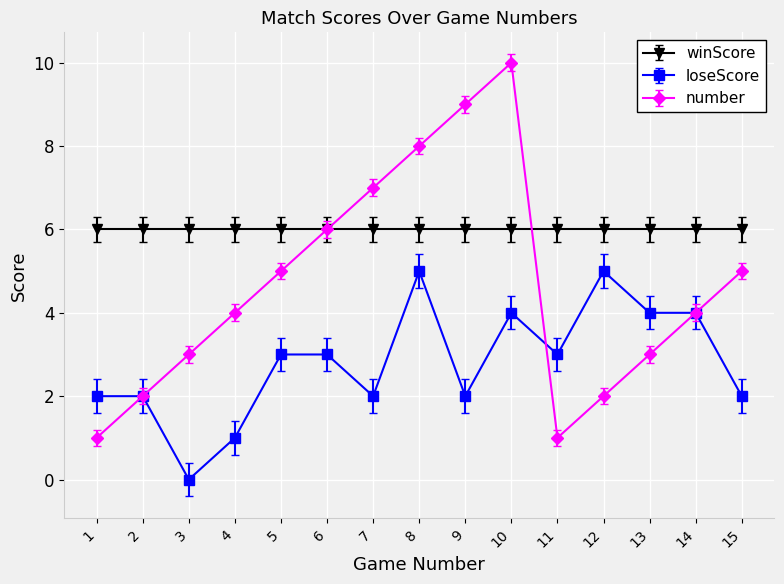

The value of loseScore at 3 is 0. True or false?

True